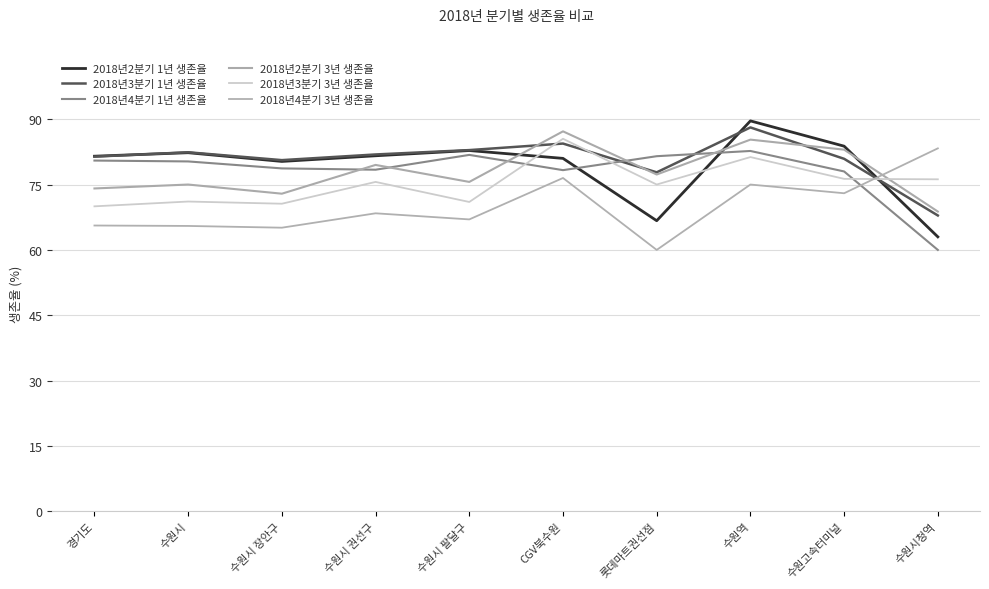

At which category does 2018년2분기 1년 생존율 reach its first local valley?

수원시 장안구